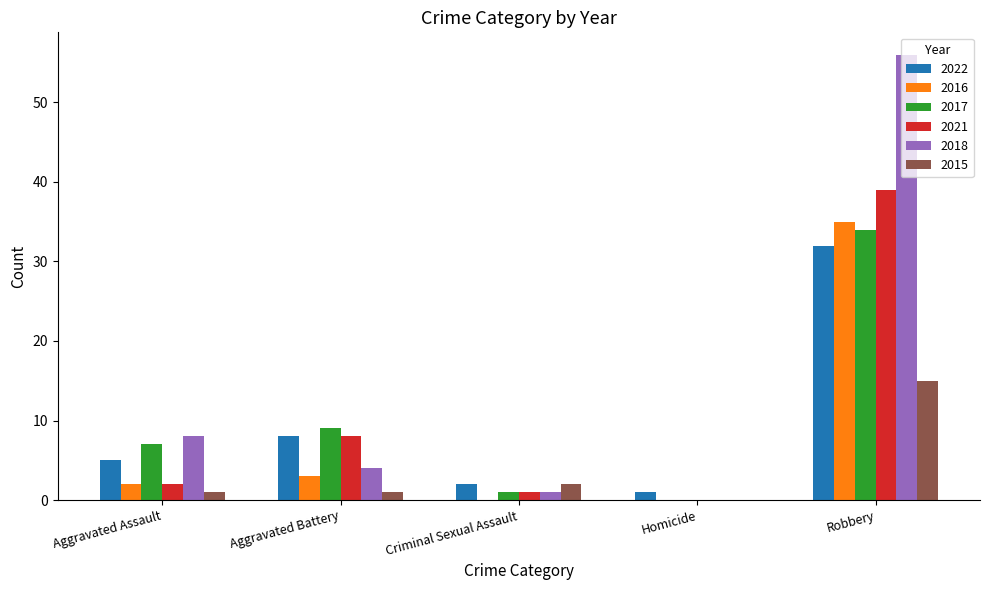

Which series changed the most between Homicide and Robbery?

2018